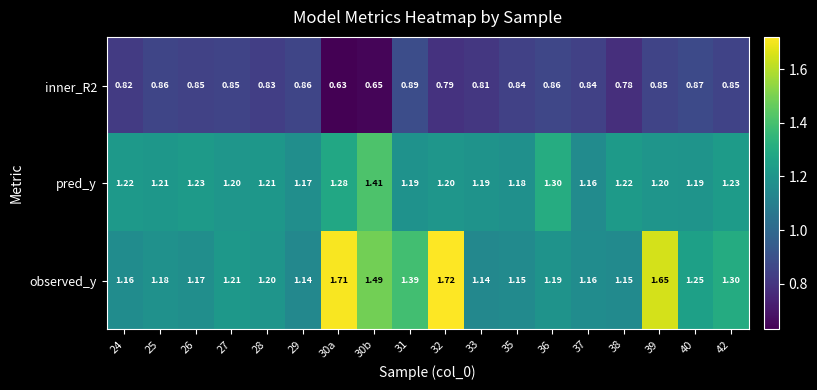

Which series changed the most between 35 and 40?

observed_y